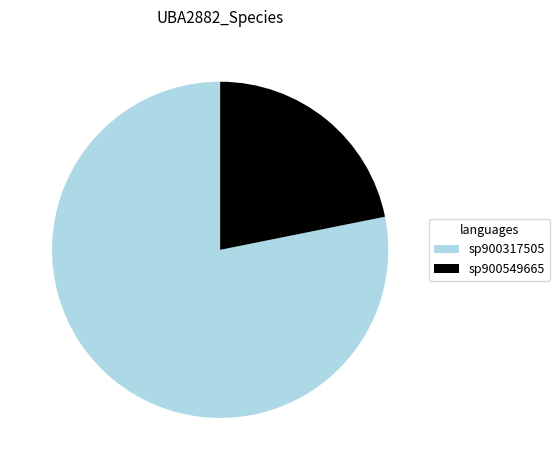

The sp900549665 slice represents 22% of the pie. True or false?

True